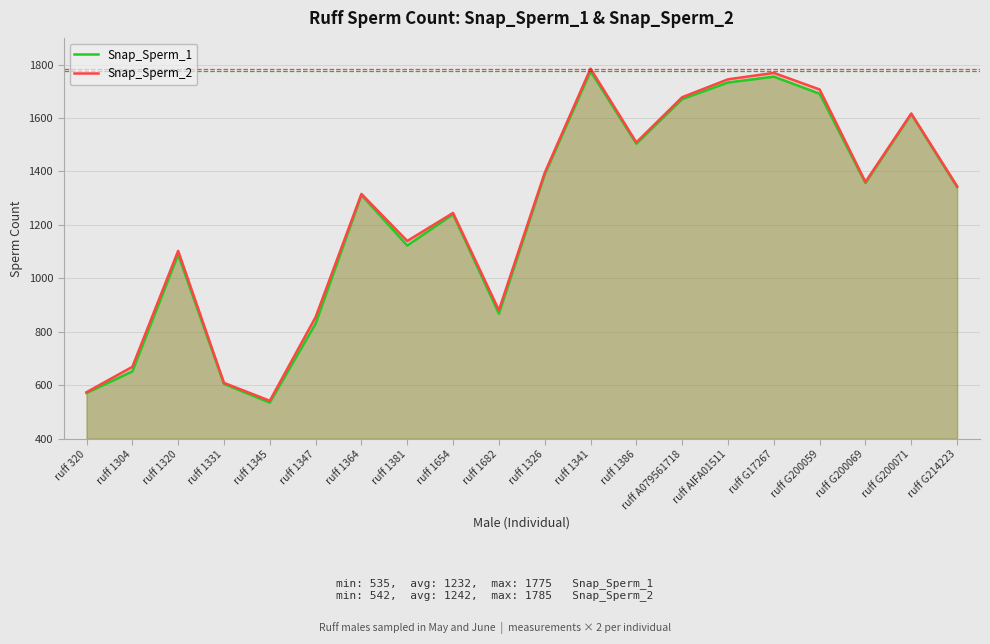

Reading right to left, list all the values displayed in this chart.

Snap_Sperm_1: ruff G214223=1342	ruff G200071=1615	ruff G200069=1357	ruff G200059=1691	ruff G17267=1755	ruff AIFA01511=1733	ruff A079561718=1671	ruff 1386=1504	ruff 1341=1775	ruff 1326=1389	ruff 1682=868	ruff 1654=1240	ruff 1381=1123	ruff 1364=1312	ruff 1347=831	ruff 1345=535	ruff 1331=605	ruff 1320=1089	ruff 1304=652	ruff 320=571
Snap_Sperm_2: ruff G214223=1345	ruff G200071=1617	ruff G200069=1361	ruff G200059=1707	ruff G17267=1769	ruff AIFA01511=1745	ruff A079561718=1678	ruff 1386=1509	ruff 1341=1785	ruff 1326=1395	ruff 1682=881	ruff 1654=1245	ruff 1381=1140	ruff 1364=1316	ruff 1347=855	ruff 1345=542	ruff 1331=609	ruff 1320=1103	ruff 1304=669	ruff 320=574